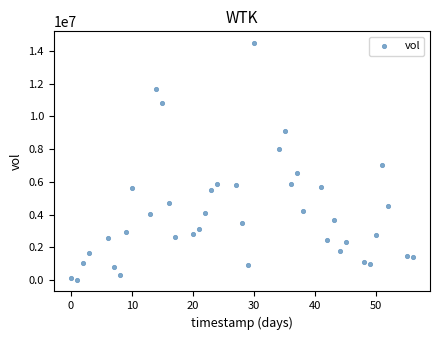

What Y value in the scatter plot is closest to 7251250?

7014500